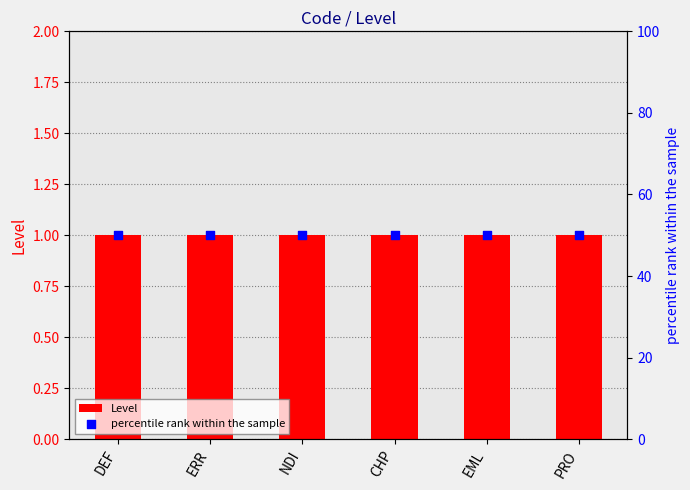

Which series has the largest total across all categories?

percentile rank within the sample